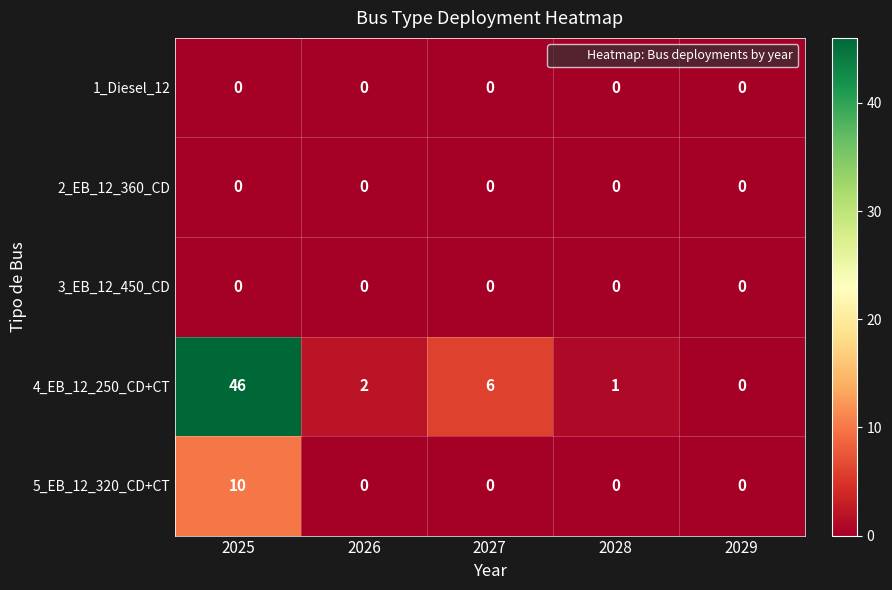

What is the highest value of the 4_EB_12_250_CD+CT series?

46